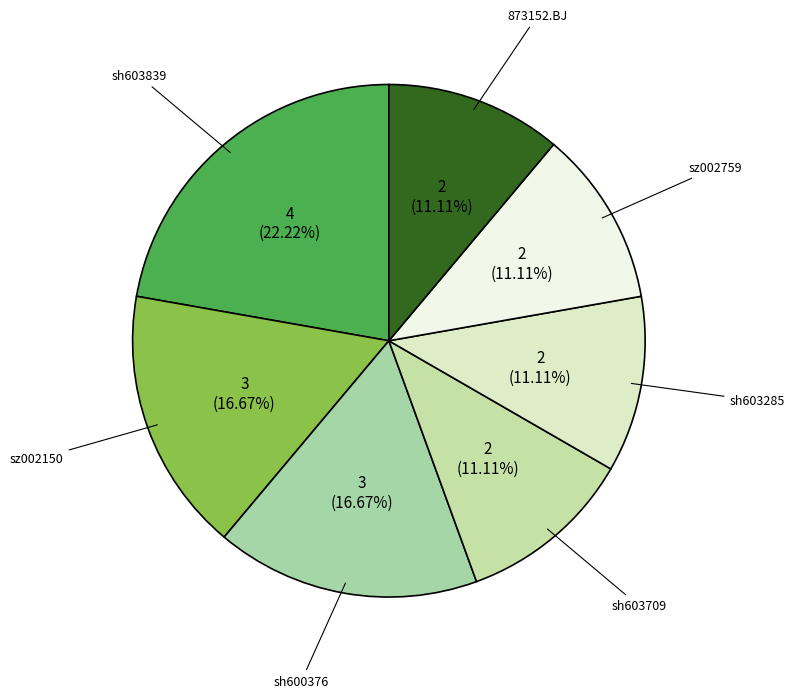

Combined, do sh600376 and sh603839 account for over 50%?

No